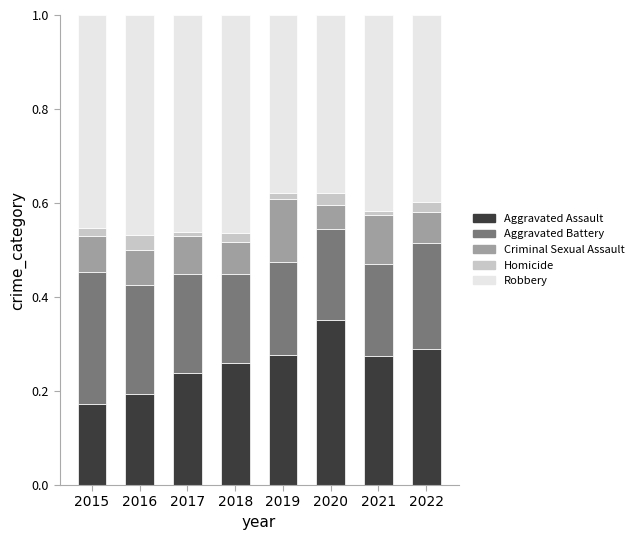

What is the sum of all Aggravated Assault values?

2.1